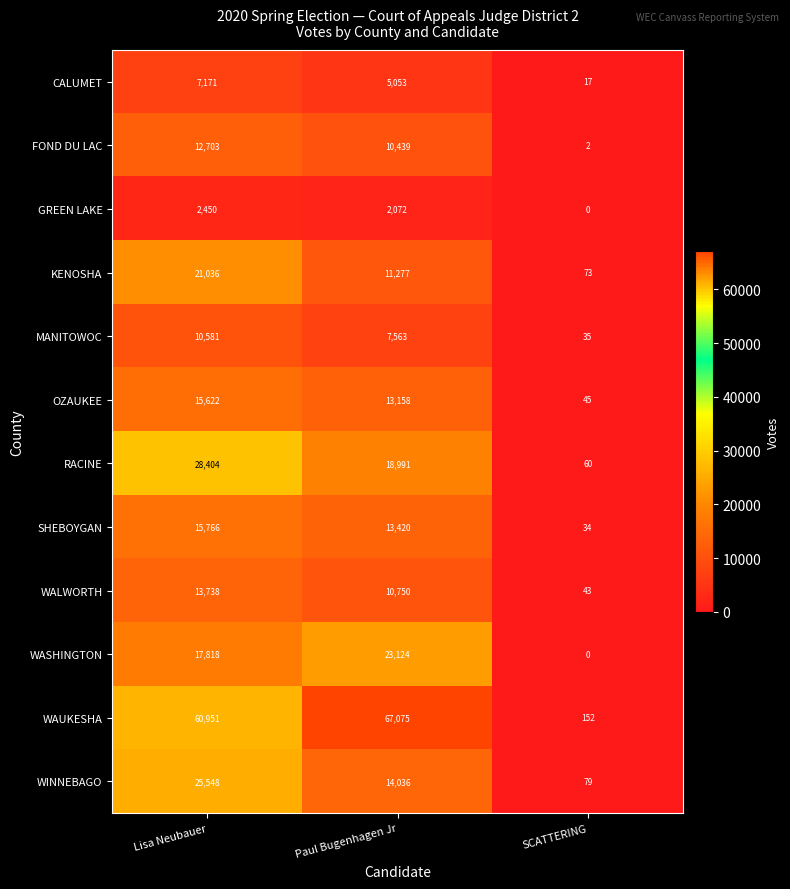

Count the number of data series in this chart.

12